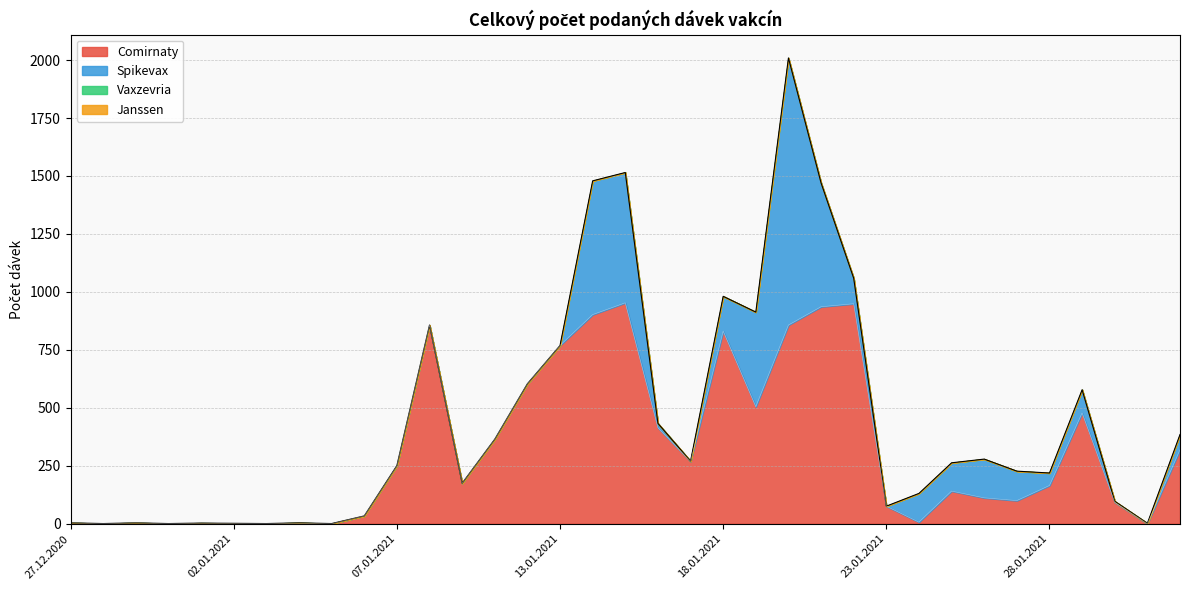

Is the value of Comirnaty at 23.01.2021 greater than the value of Vaxzevria at 06.01.2021?

Yes